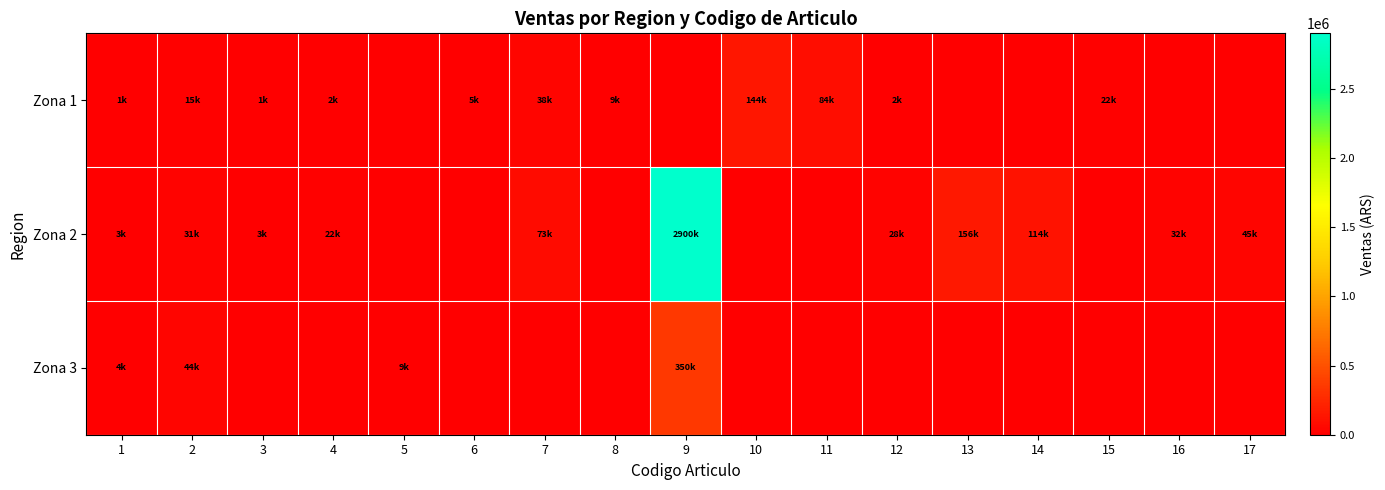

Rank the series by their maximum value, from highest to lowest.

Zona 2, Zona 3, Zona 1